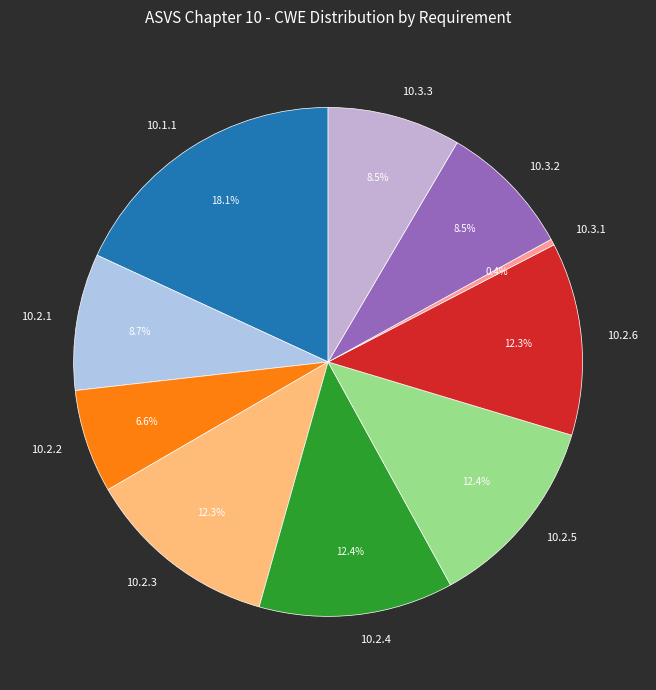

Which slice is the largest?

10.1.1